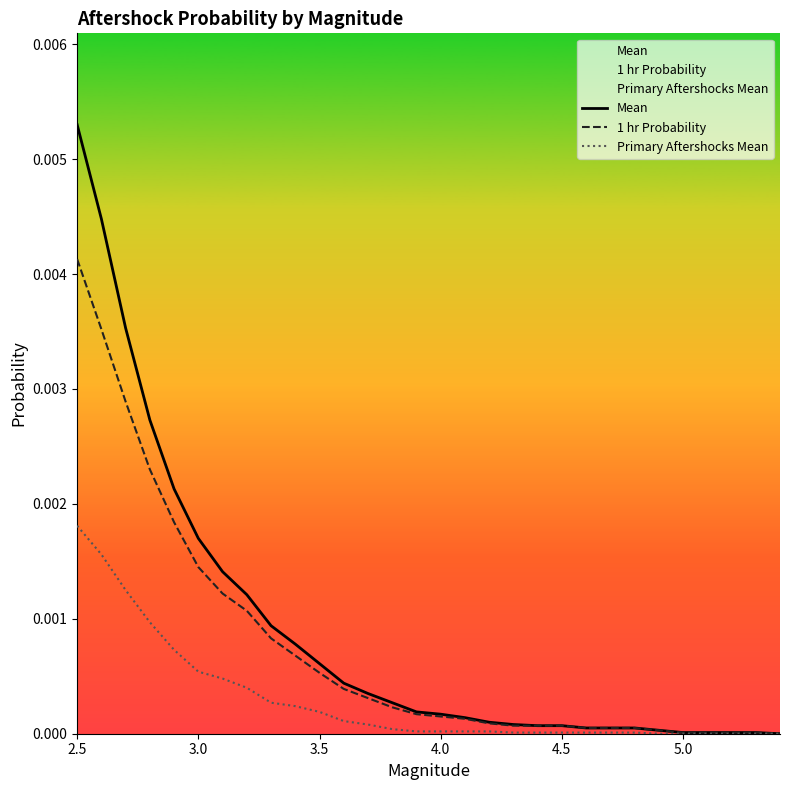

Which category has the highest value in the Primary Aftershocks Mean series?

2.5